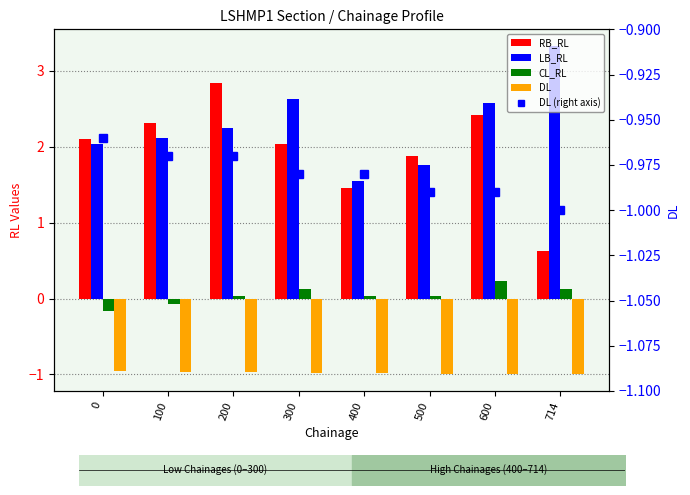

What is the greatest value displayed?

3.3